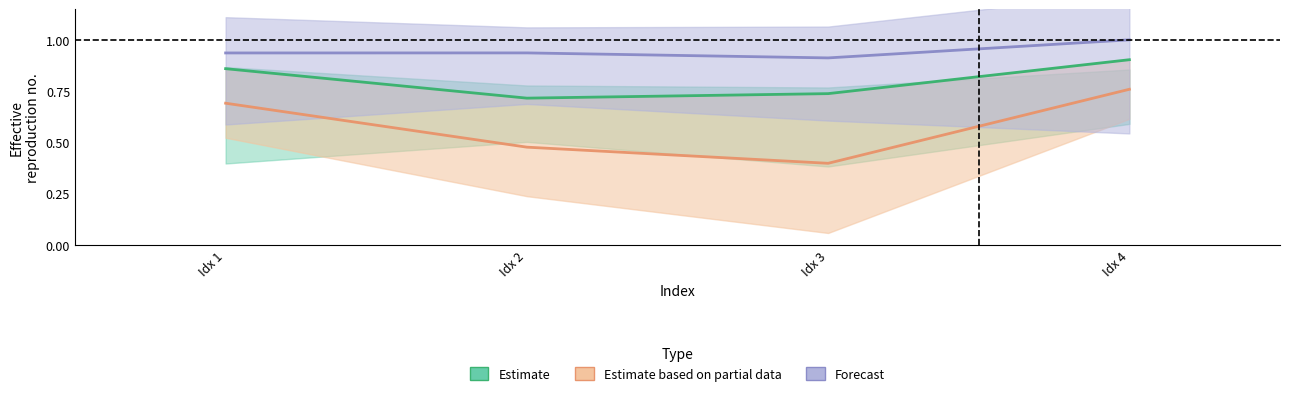

Where is the first local minimum for Estimate?

Idx 2